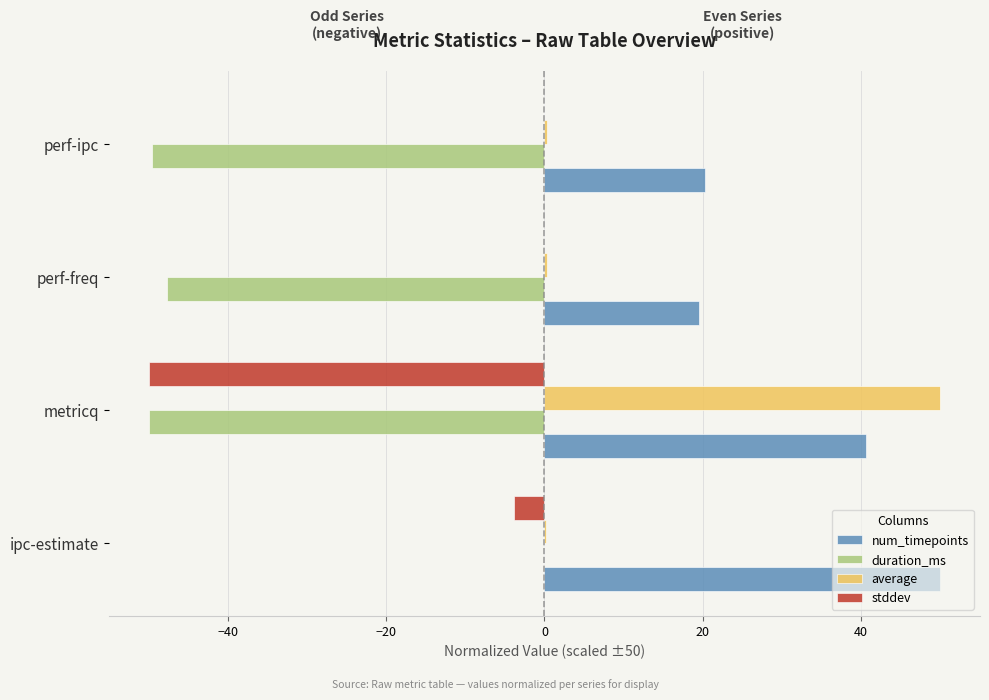

Which series has the largest total across all categories?

num_timepoints